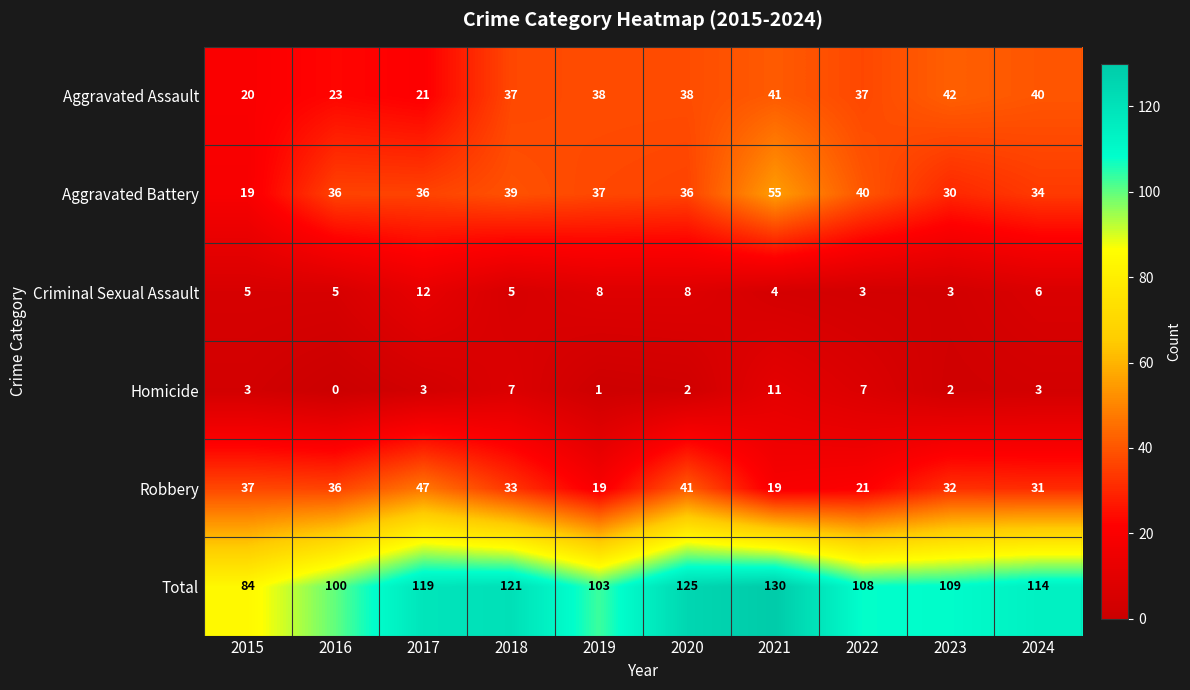

What is the difference between the maximum and minimum values in the Aggravated Battery series?

36